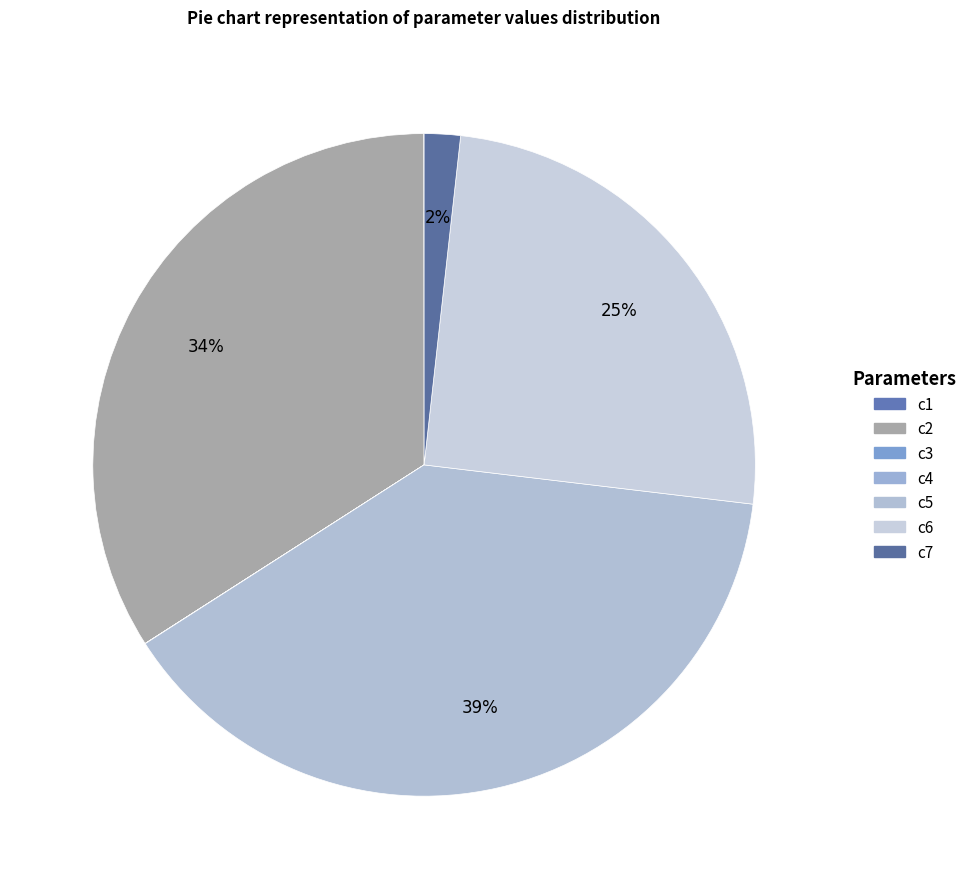

How many slices are in this pie chart?

7